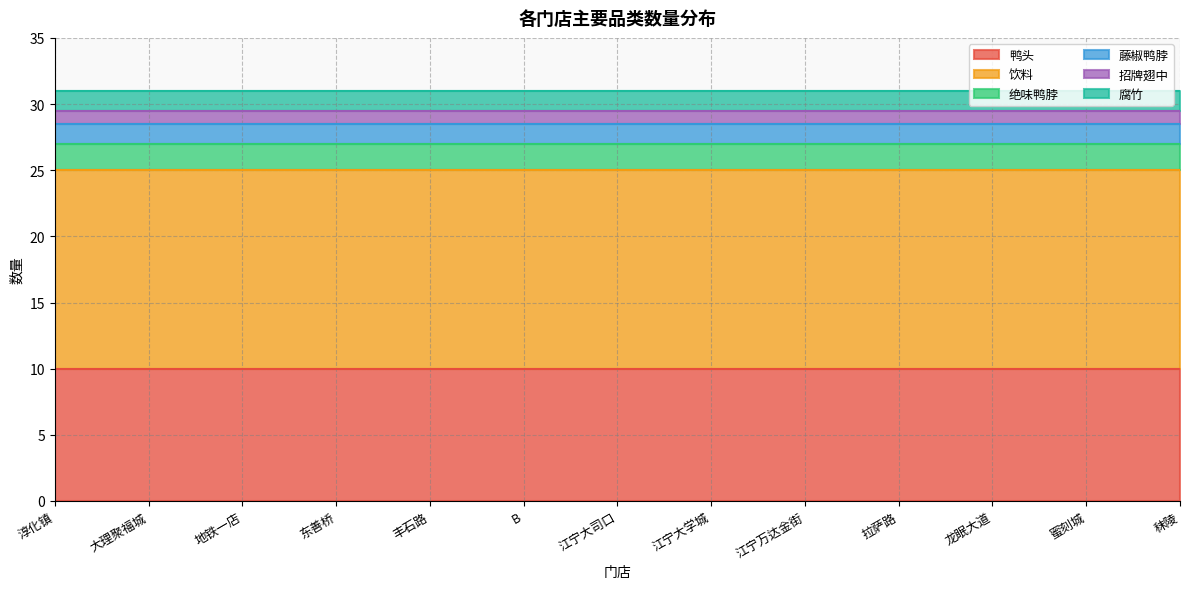

Reading right to left, list all the values displayed in this chart.

鸭头: 10.0	10.0	10.0	10.0	10.0	10.0	10.0	10.0	10.0	10.0	10.0	10.0	10.0
饮料: 15.0	15.0	15.0	15.0	15.0	15.0	15.0	15.0	15.0	15.0	15.0	15.0	15.0
绝味鸭脖: 2.0	2.0	2.0	2.0	2.0	2.0	2.0	2.0	2.0	2.0	2.0	2.0	2.0
藤椒鸭脖: 1.5	1.5	1.5	1.5	1.5	1.5	1.5	1.5	1.5	1.5	1.5	1.5	1.5
招牌翅中: 1.0	1.0	1.0	1.0	1.0	1.0	1.0	1.0	1.0	1.0	1.0	1.0	1.0
腐竹: 1.5	1.5	1.5	1.5	1.5	1.5	1.5	1.5	1.5	1.5	1.5	1.5	1.5